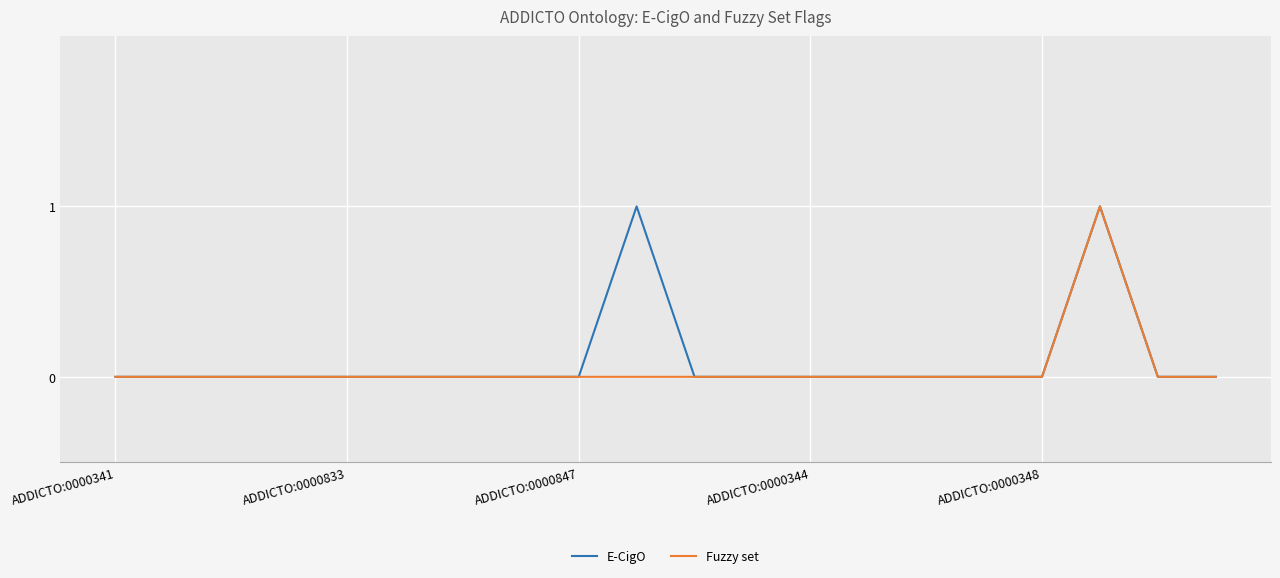

Reading left to right, what are all the values shown in this chart?

E-CigO: 0	0	0	0	0	0	0	0	0	1	0	0	0	0	0	0	0	1	0	0
Fuzzy set: 0	0	0	0	0	0	0	0	0	0	0	0	0	0	0	0	0	1	0	0